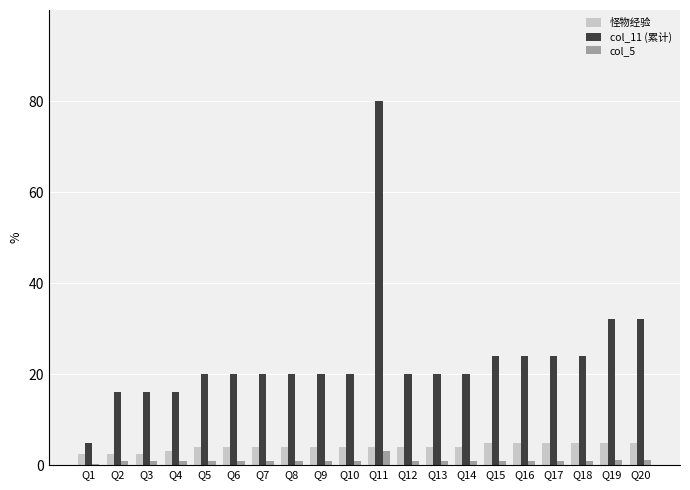

What is the highest value of the col_11 (累计) series?

80.0